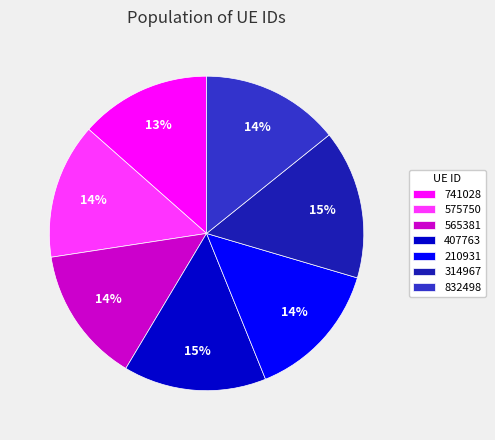

Count the number of slices in the pie.

7